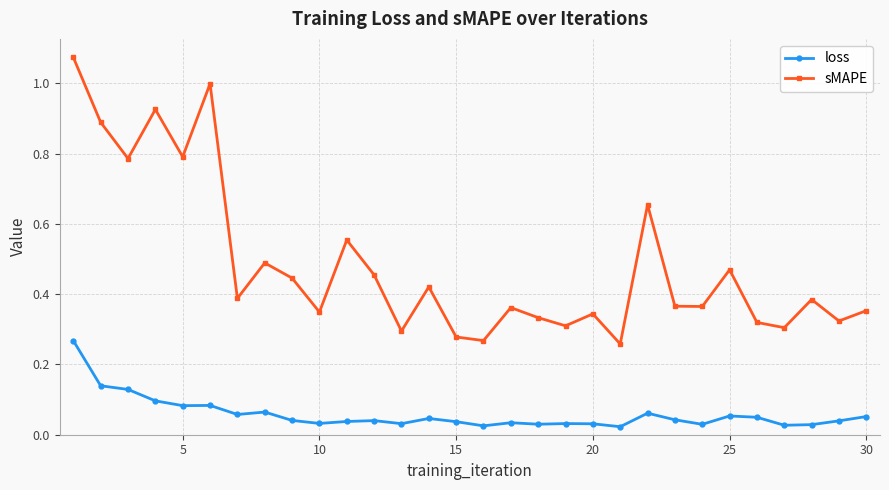

Rank the series by their average value, from lowest to highest.

loss, sMAPE